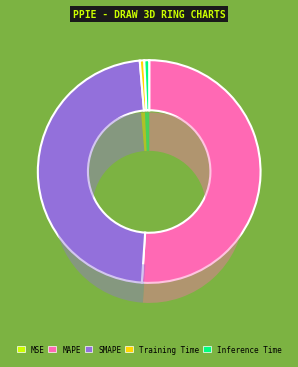

Does MAPE account for over 50% of the chart?

Yes